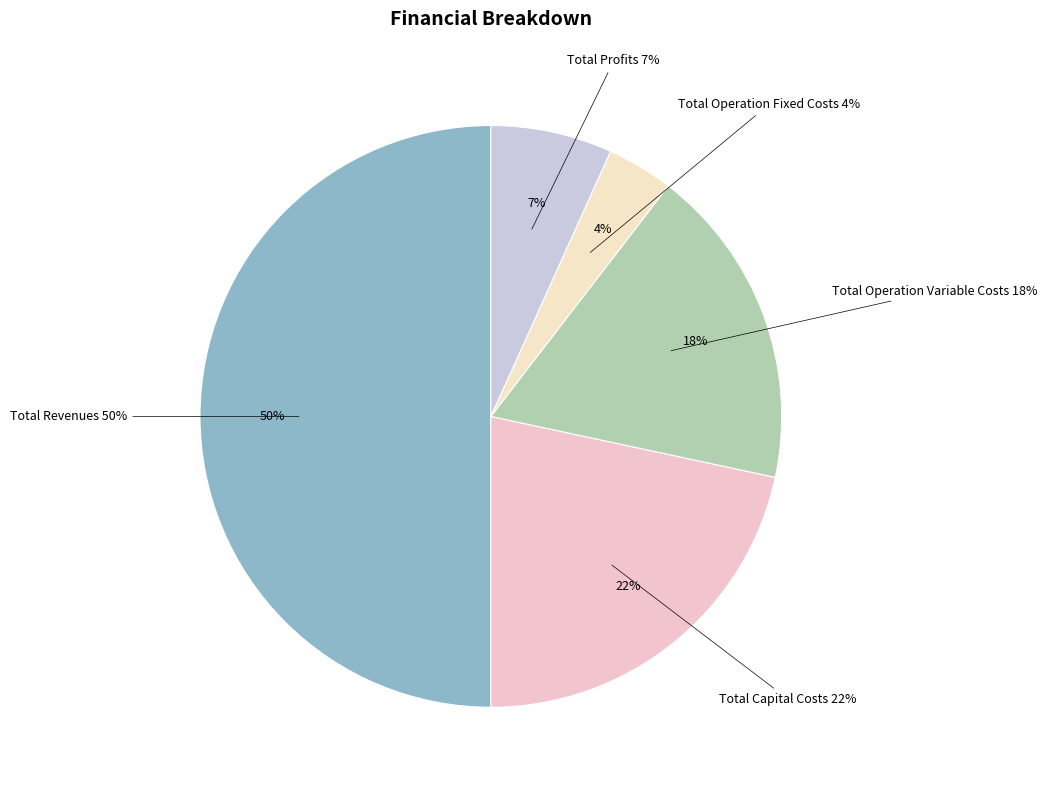

Rank the categories by value from highest to lowest.

Total Revenues, Total Capital Costs, Total Operation Variable Costs, Total Profits, Total Operation Fixed Costs